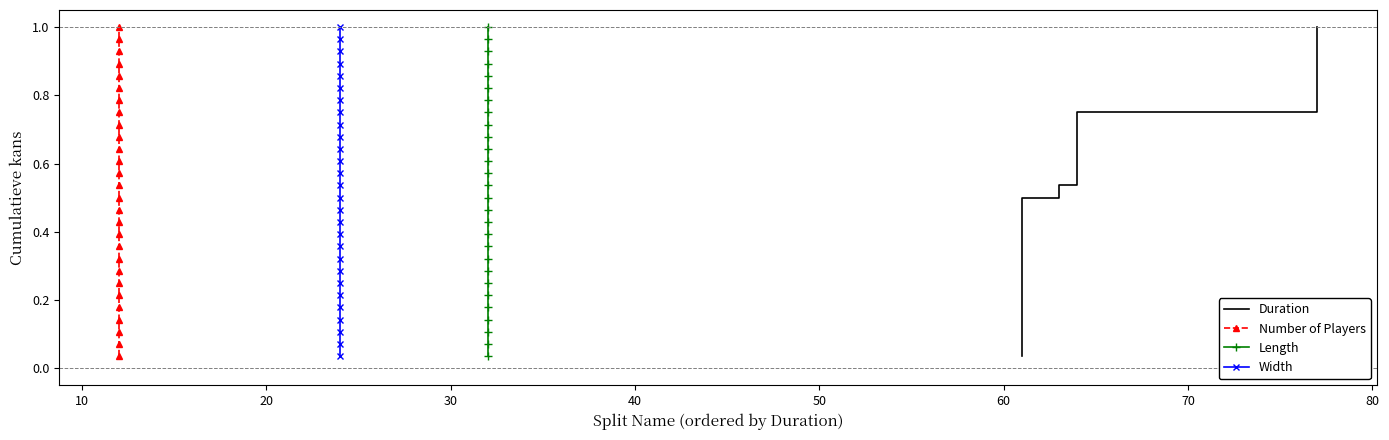

Is this an area chart (filled region under the line)?

No